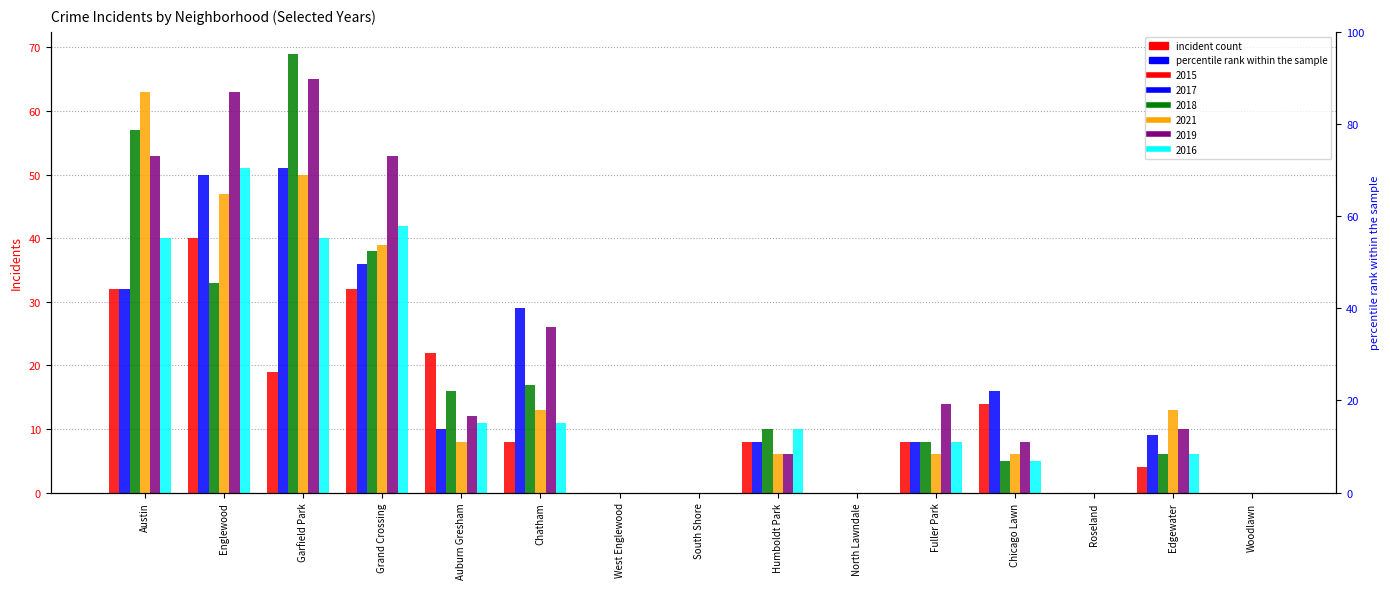

Which category has the highest value across all series?

Garfield Park